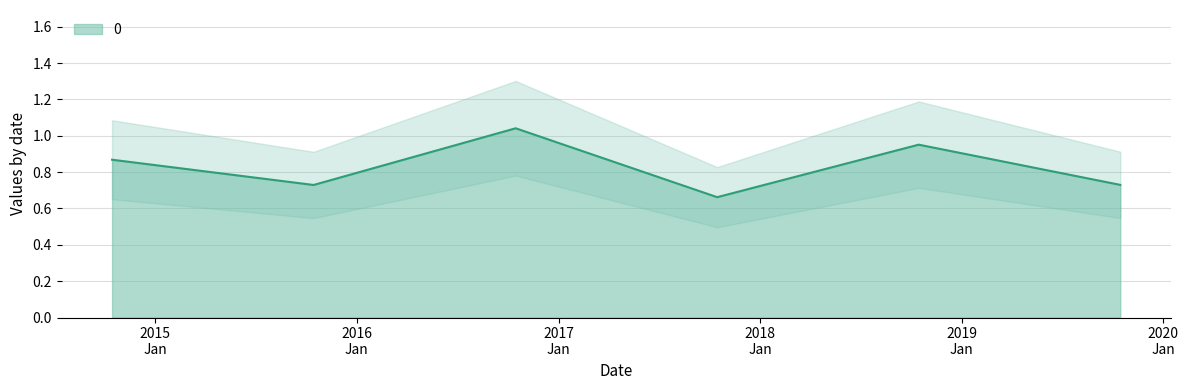

True or false: the data shows 0.7 at 2015-10-15.

True